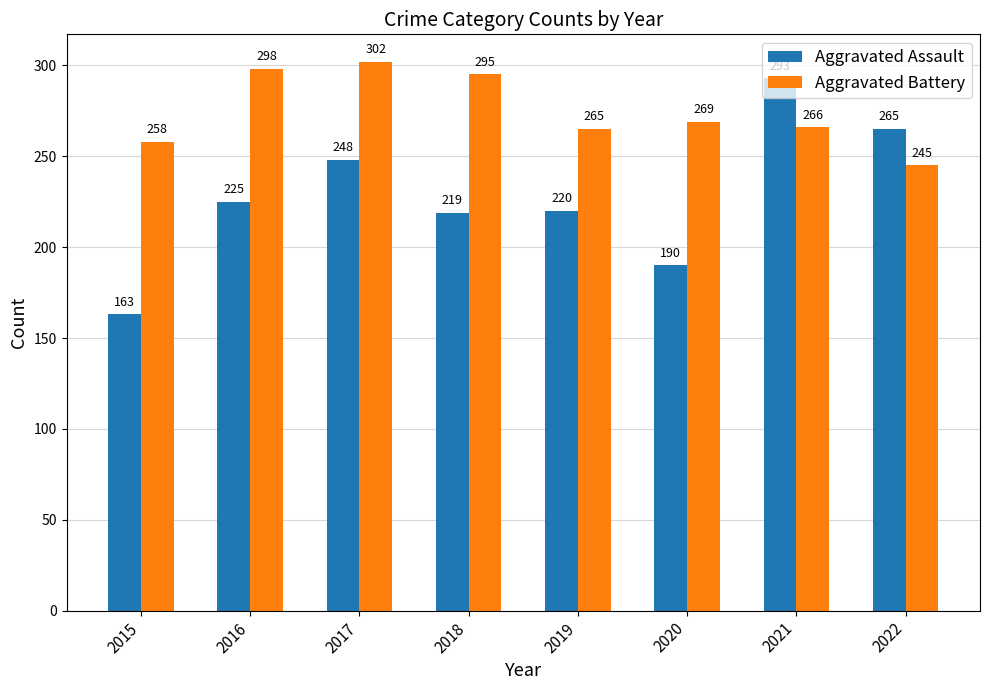

What is the sum of the Aggravated Battery values at 2018 and 2017?

597